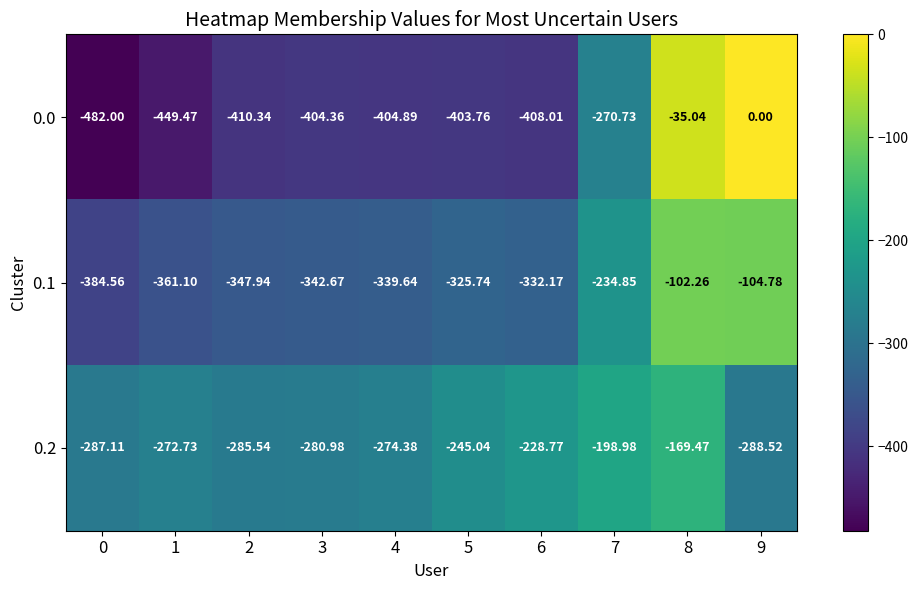

Rank the series at 4 from lowest to highest value.

0.0, 0.1, 0.2